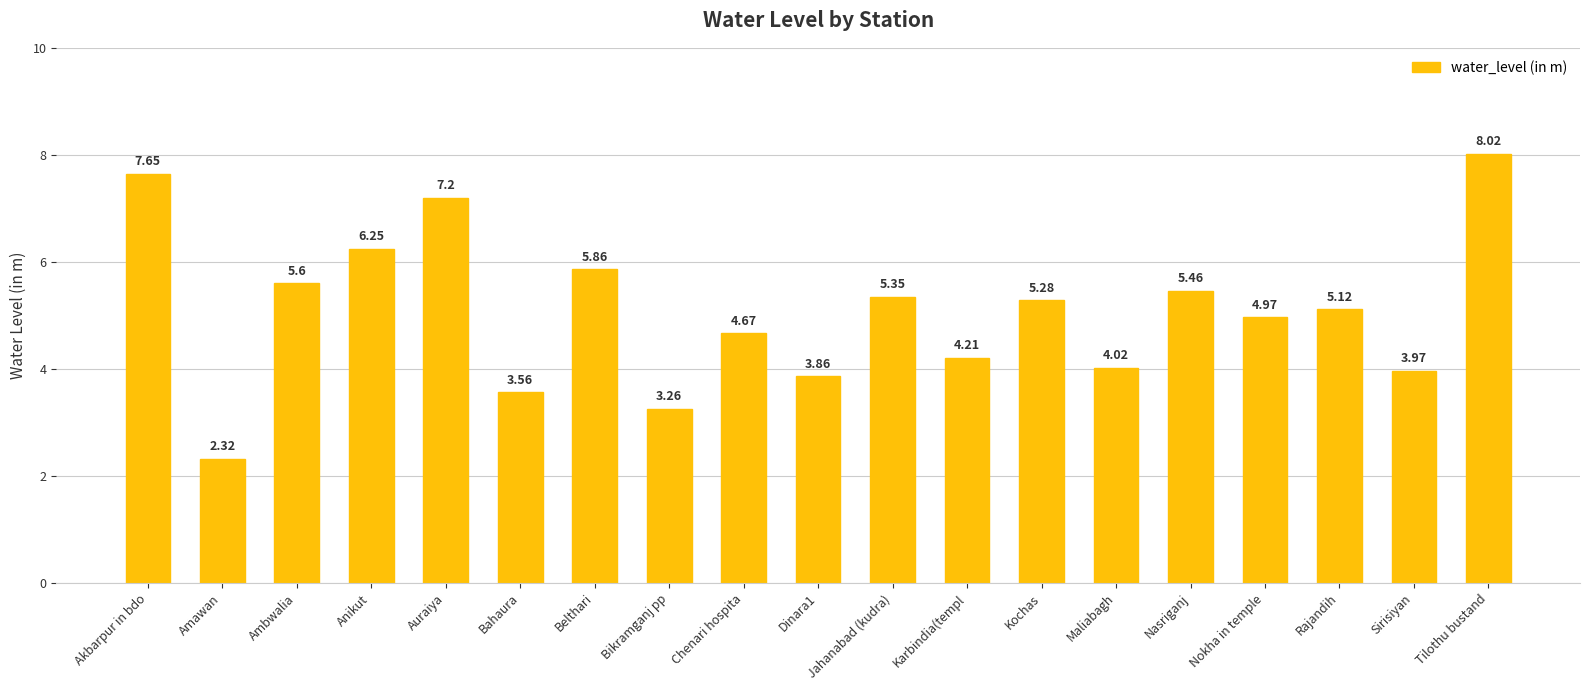

List the labels in order of value, largest first.

Tilothu bustand, Akbarpur in bdo, Auraiya, Anikut, Belthari, Ambwalia, Nasriganj, Jahanabad (kudra), Kochas, Rajandih, Nokha in temple, Chenari hospita, Karbindia(templ, Maliabagh, Sirisiyan, Dinara1, Bahaura, Bikramganj pp, Amawan